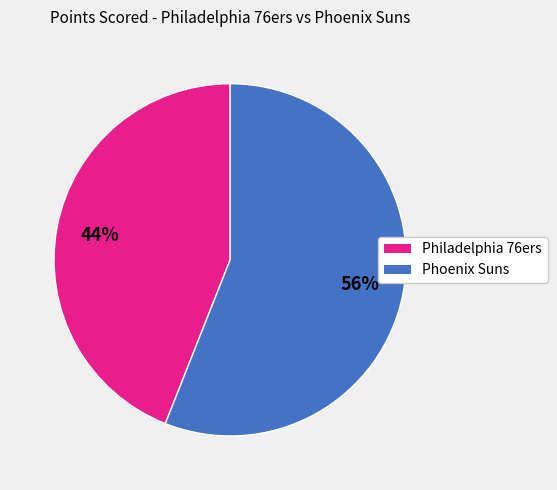

To the nearest percent, what portion does Philadelphia 76ers represent?

44%